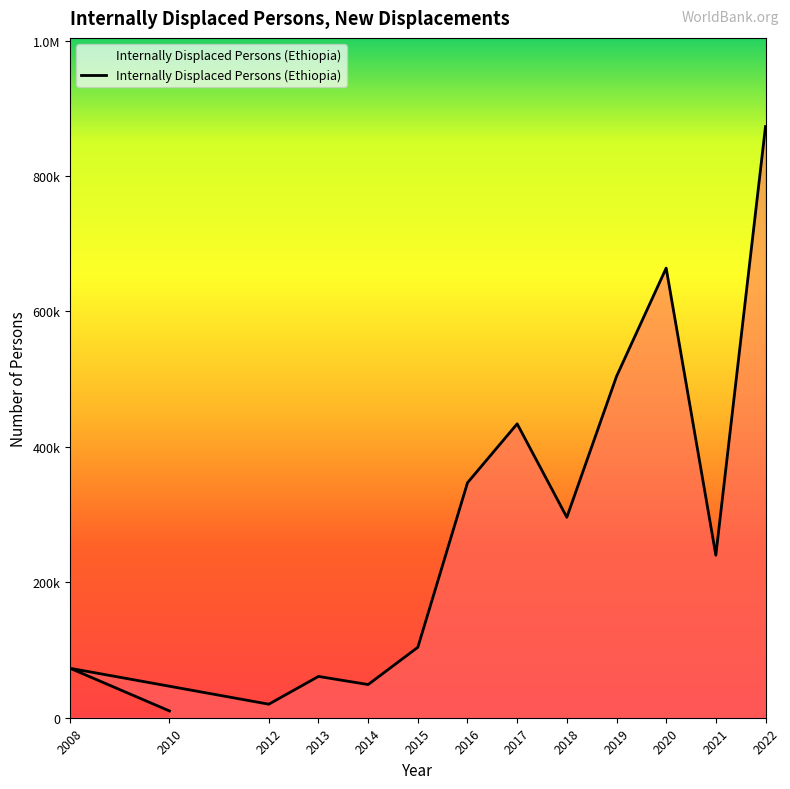

Reading right to left, transcribe all the data shown in this chart.

873000	240000	664000	504000	296000	434000	347000	104000	49000	61000	20000	73000	10000